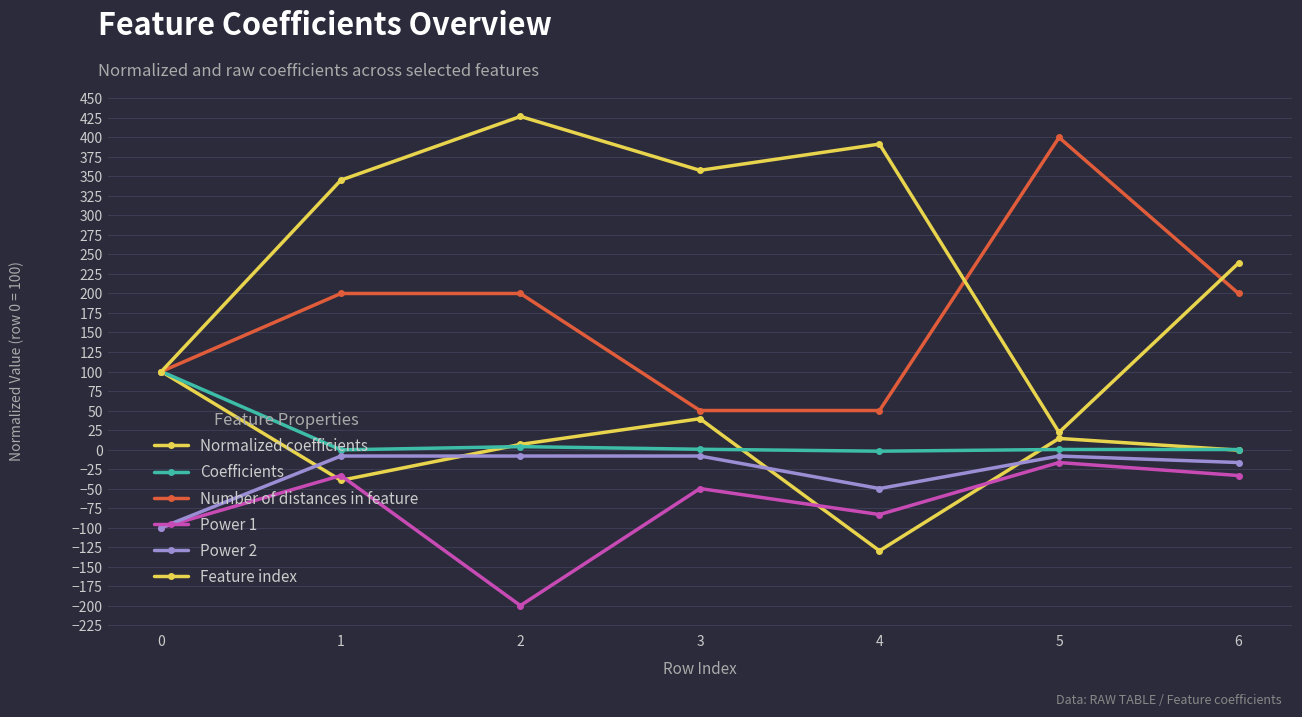

In Feature index, how many points are higher than both neighbors (excluding endpoints)?

2